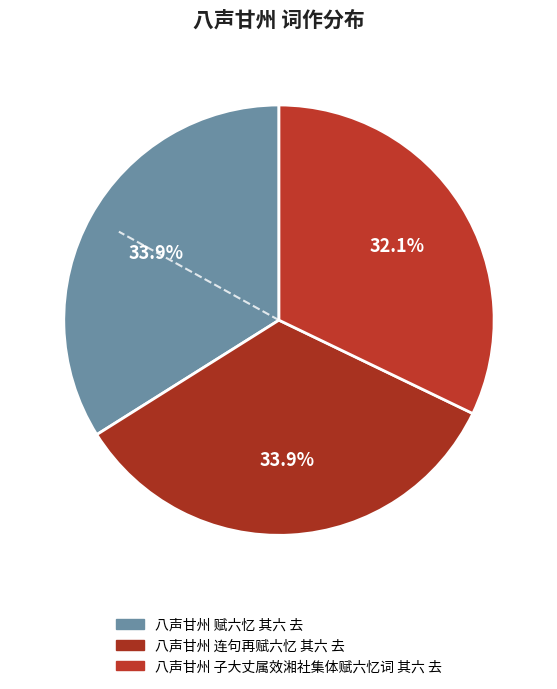

How many slices are in this pie chart?

3